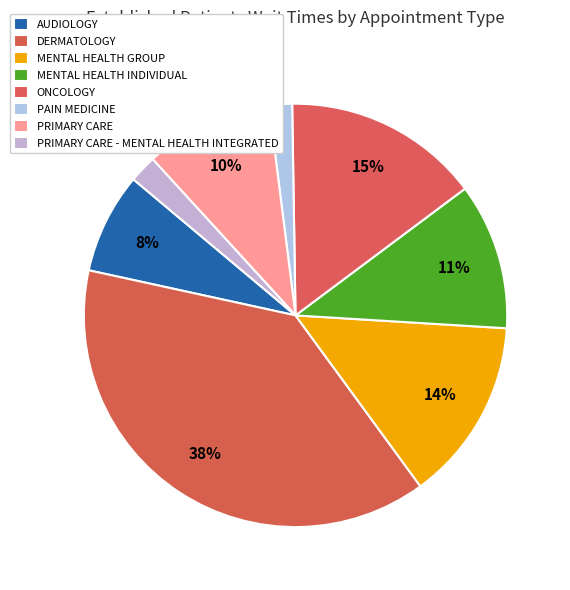

How many segments does this pie chart have?

8